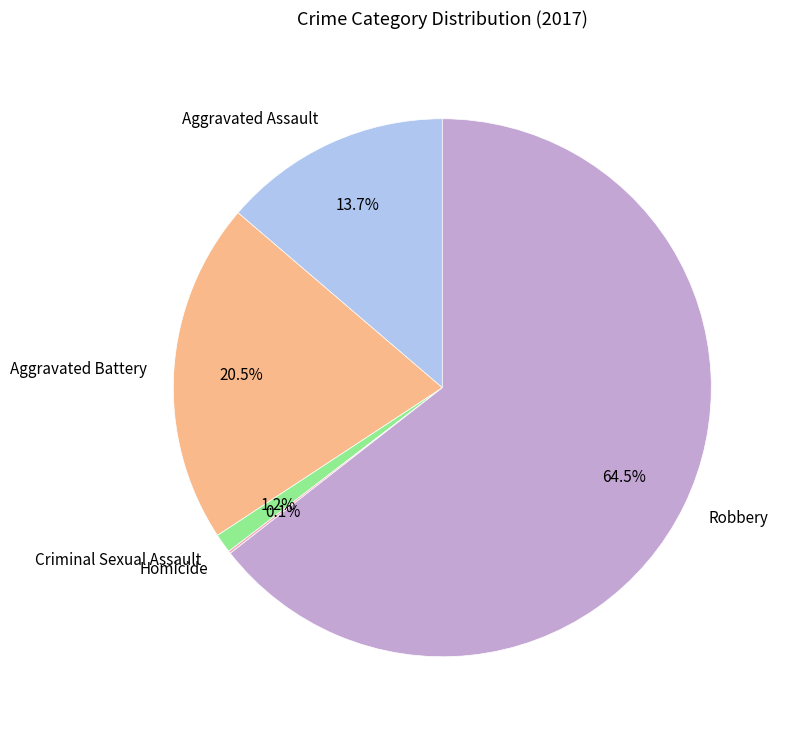

Does Robbery account for over 50% of the chart?

Yes